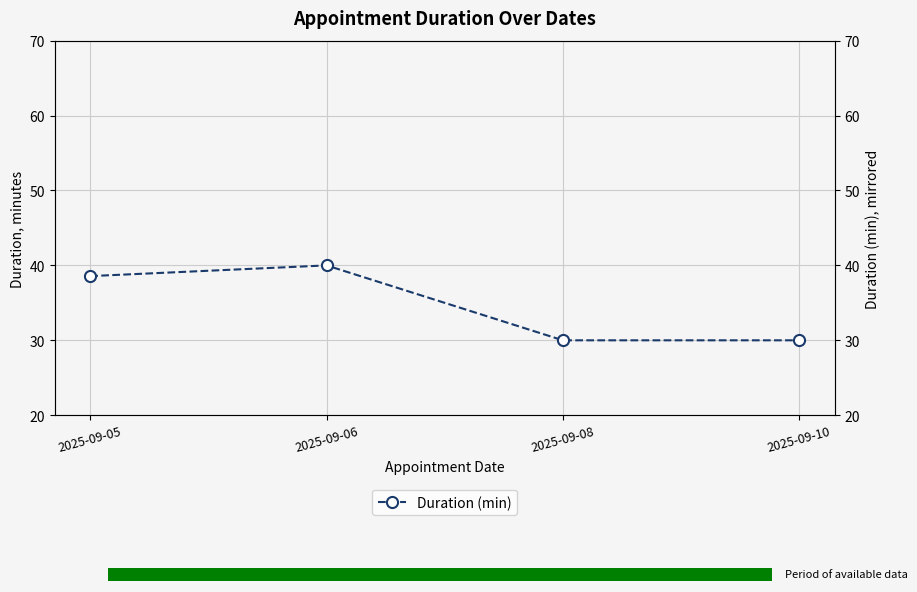

What is the change in value from 2025-09-06 to 2025-09-10?

-10.0